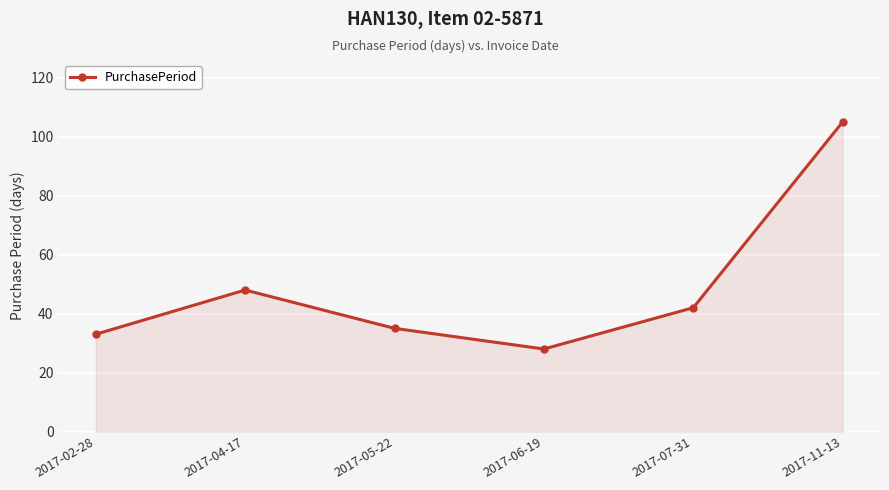

What is the difference between the second highest and minimum values?

20